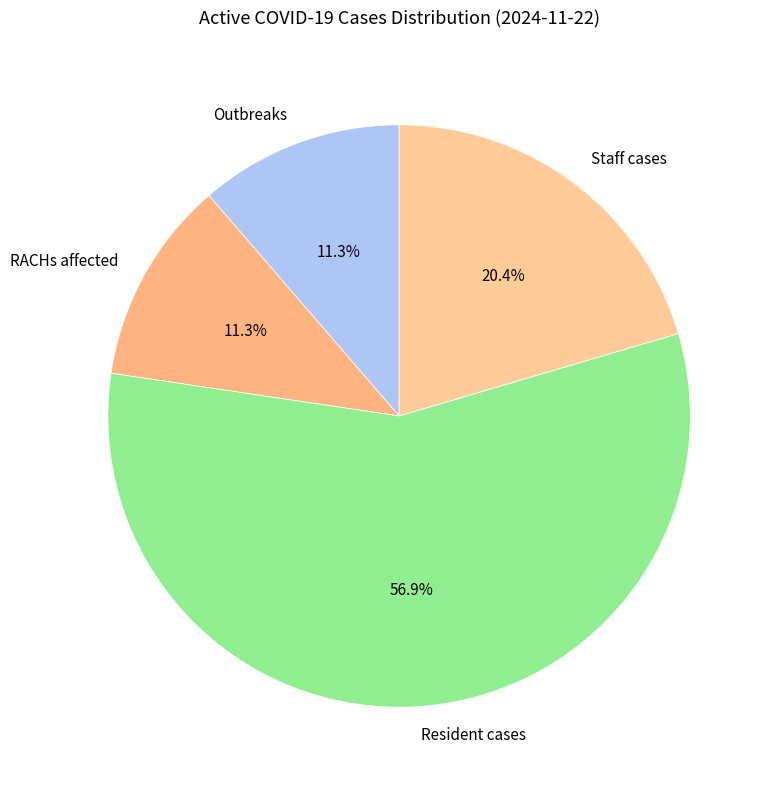

How many slices are in this pie chart?

4